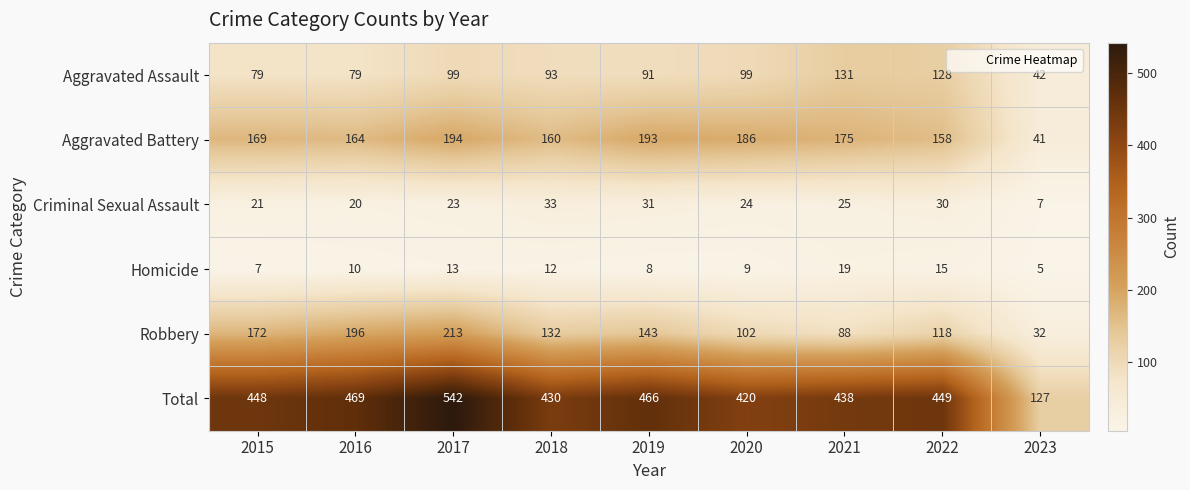

Count the number of data series in this chart.

6